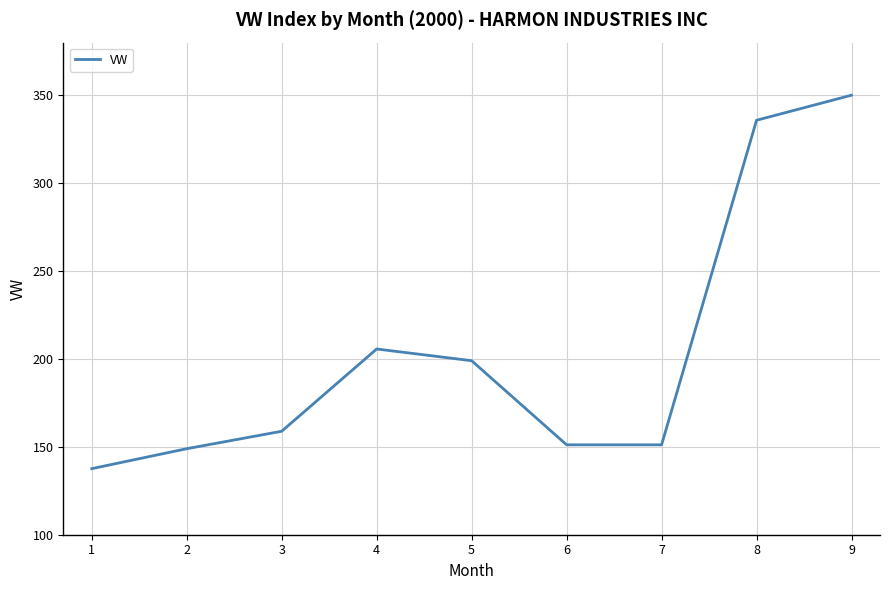

Where does the data first go above 158?

3